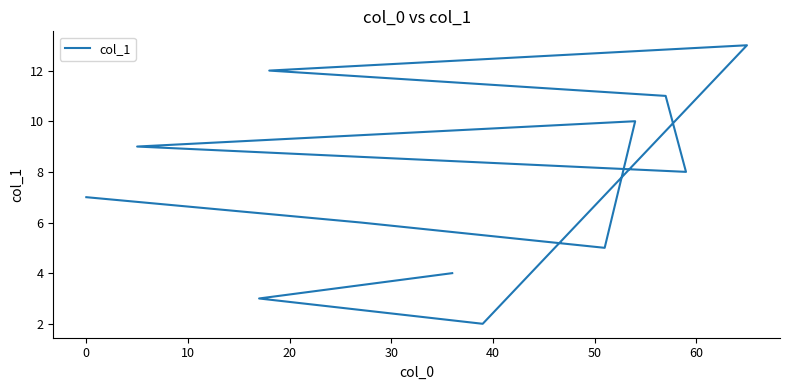

What is the difference between the second highest and second lowest values?

9.0